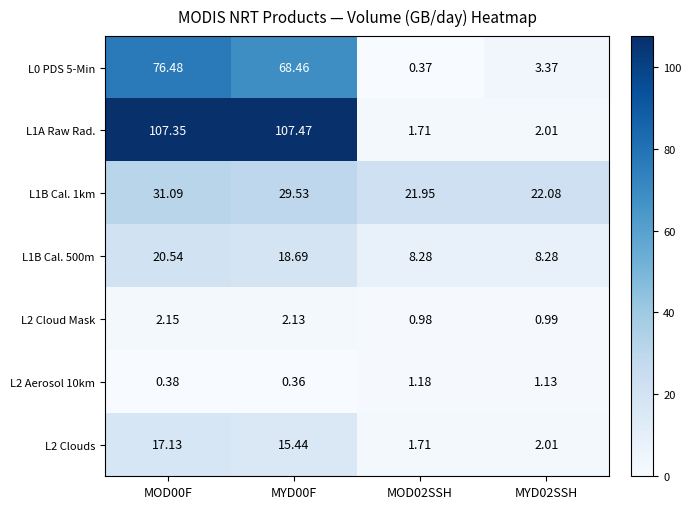

Is the value of L1A Raw Rad. at MOD02SSH greater than the value of L2 Cloud Mask at MYD00F?

No